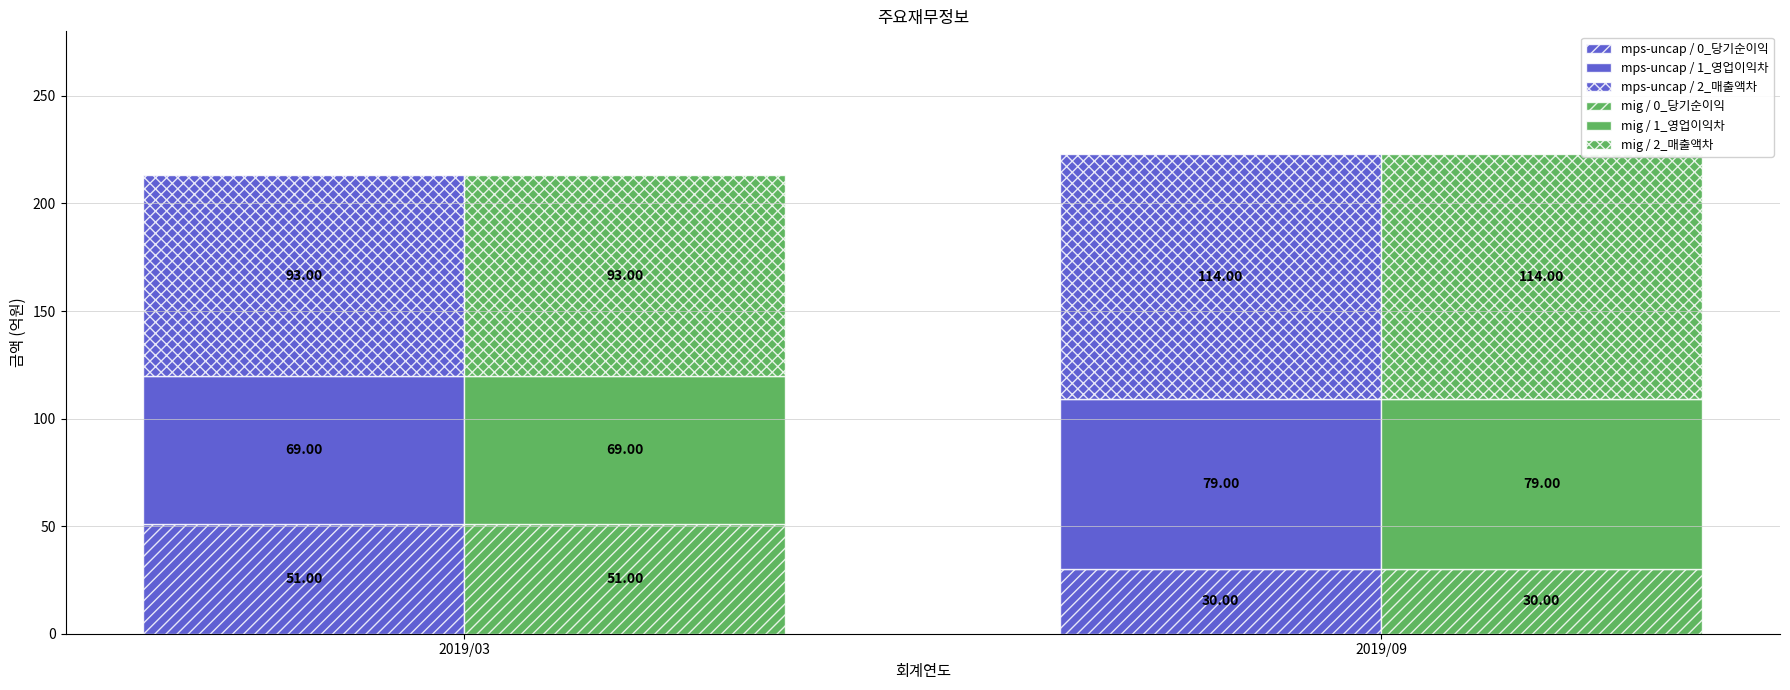

What is the total value across all series at 2019/09?

446